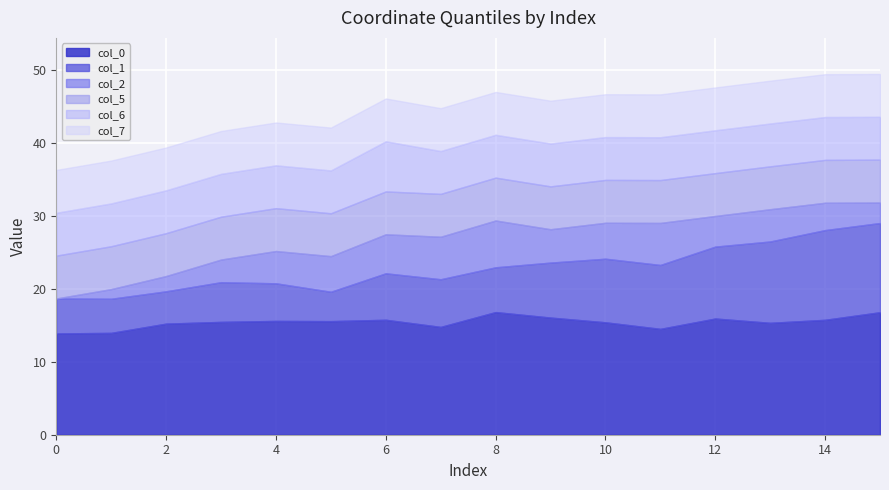

Which series has the largest total across all categories?

col_0